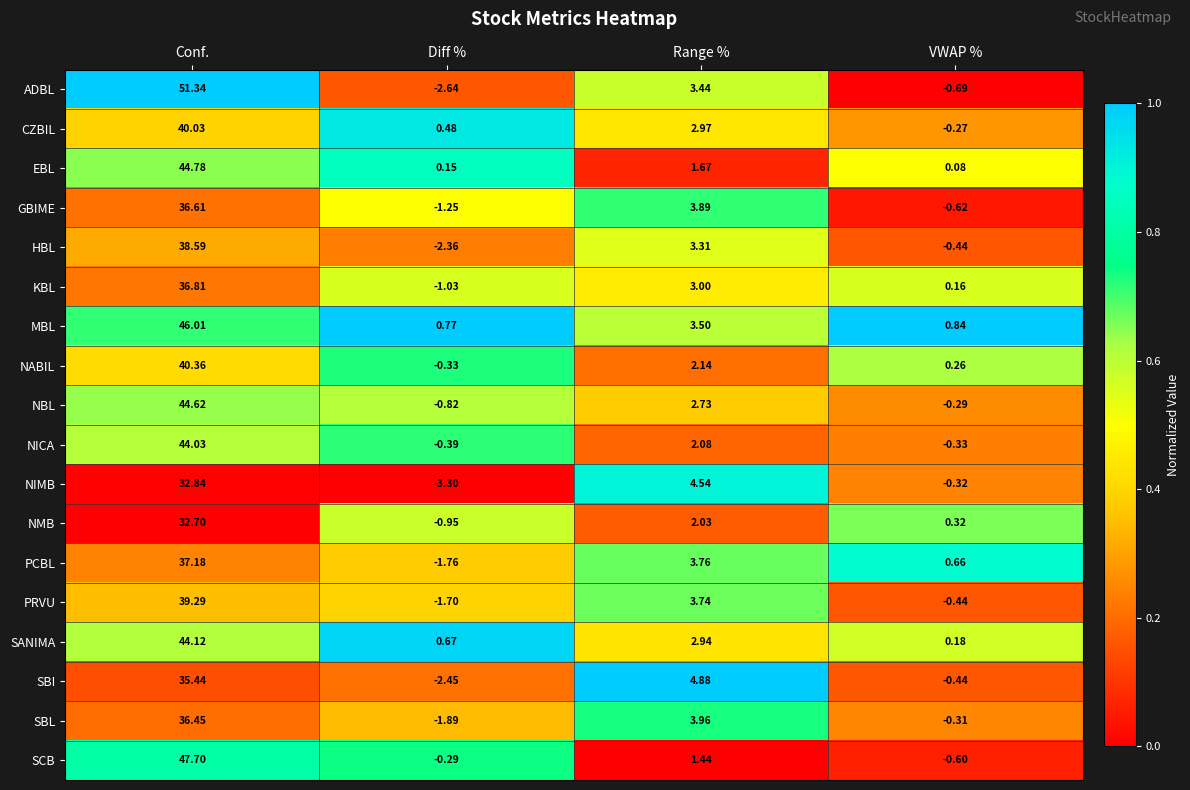

Which label corresponds to the smallest value in the chart?

Diff %